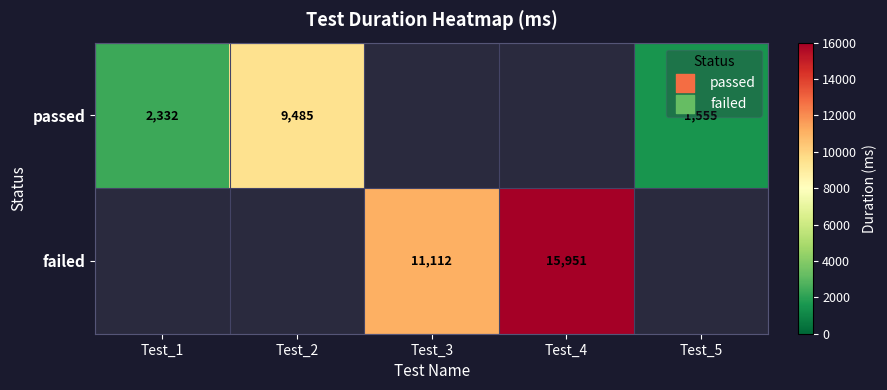

Is the value of passed at Test_1 greater than the value of failed at Test_4?

No